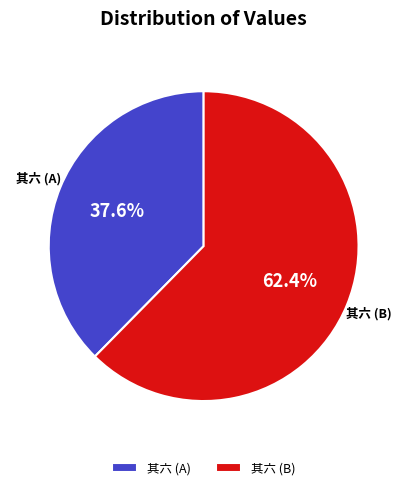

Between 其六 (B) and 其六 (A), which is larger?

其六 (B)